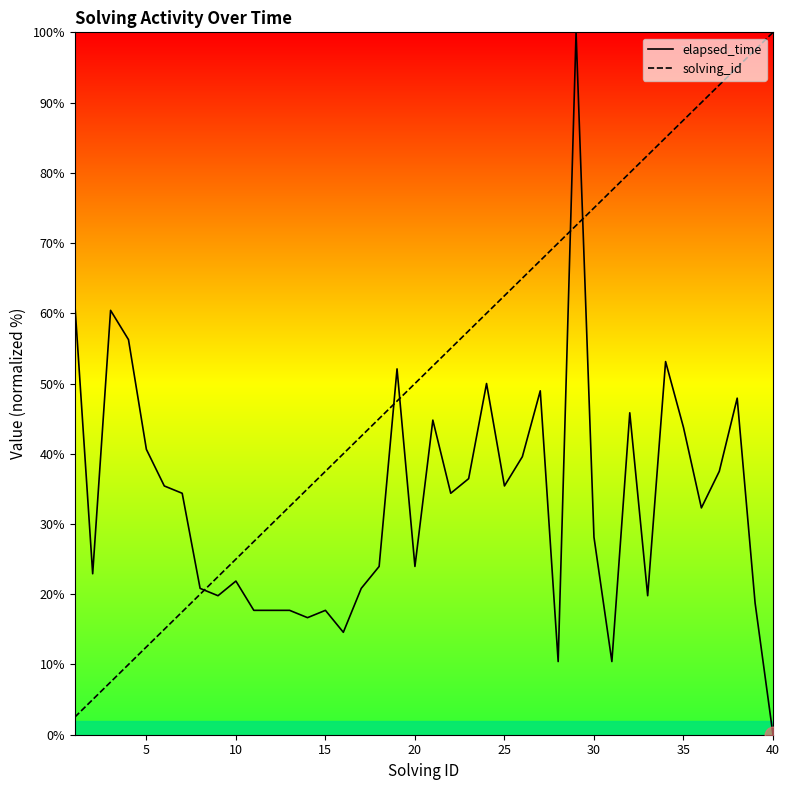

At which category is the sum across all series the highest?

29